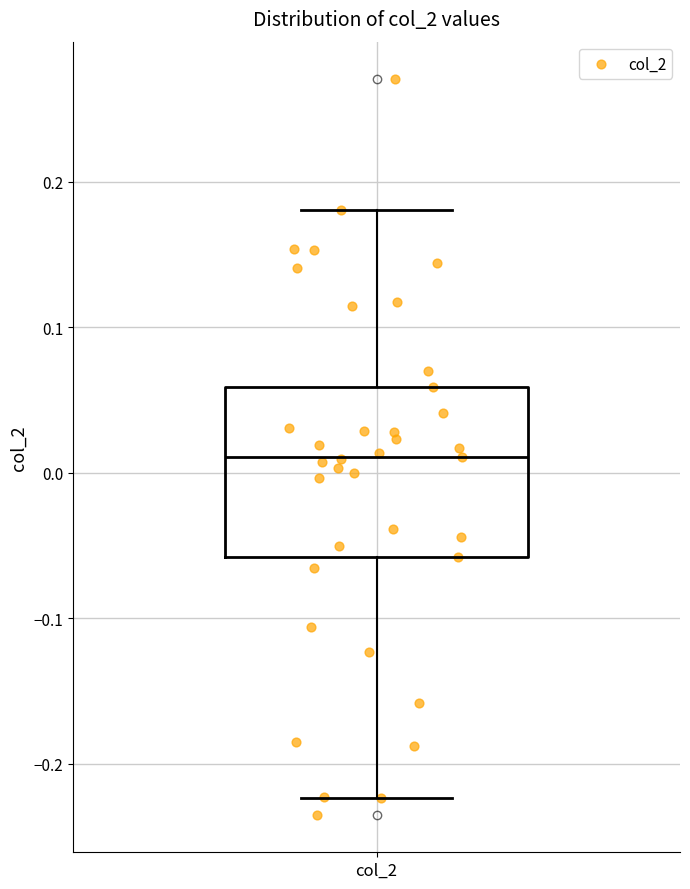

Where is the upper edge of the box for col_2 on the y-axis? The values are not printed on the chart, so give them approximately, as read against the axis.

0.06